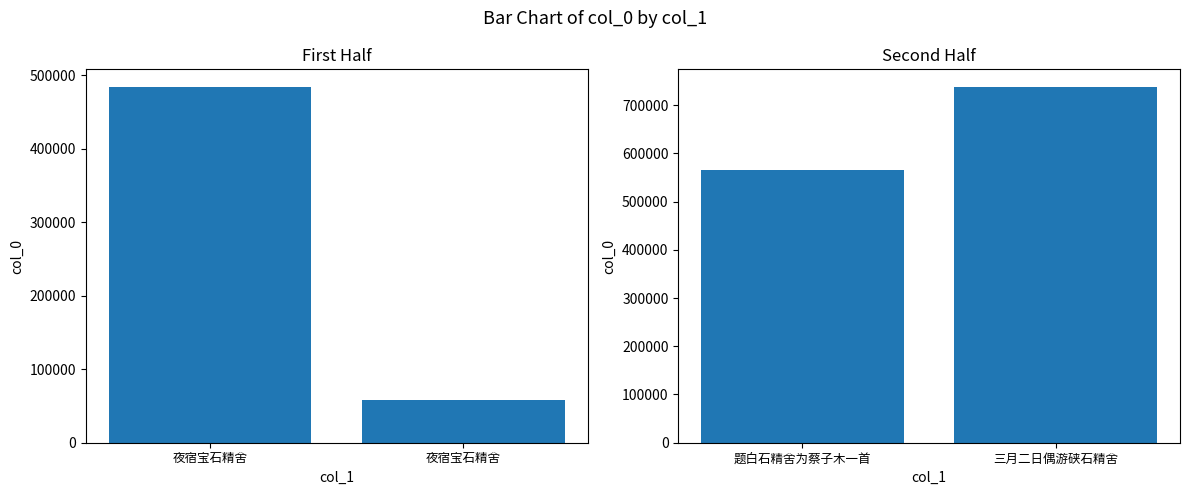

Reading left to right, extract all data points from this chart.

col_0 (first half): 483570	57870
col_0 (second half): 566204	737296